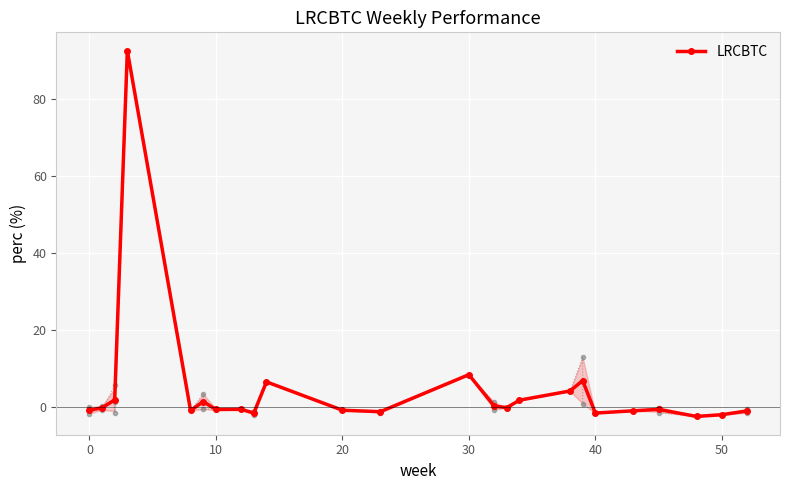

What is the maximum value for LRCBTC?

92.7